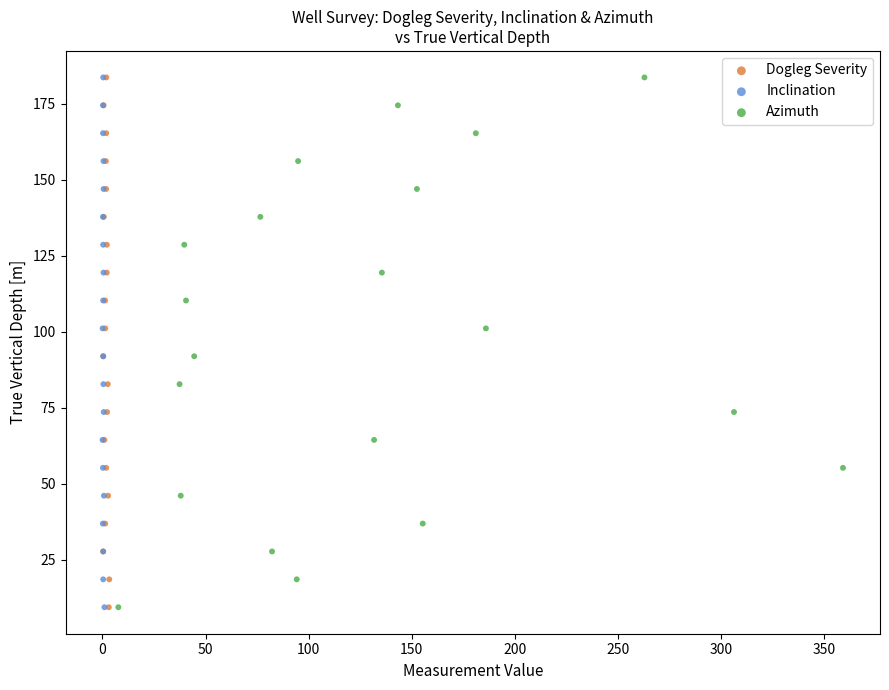

What are all the series names shown in the legend?

Dogleg Severity, Inclination, Azimuth